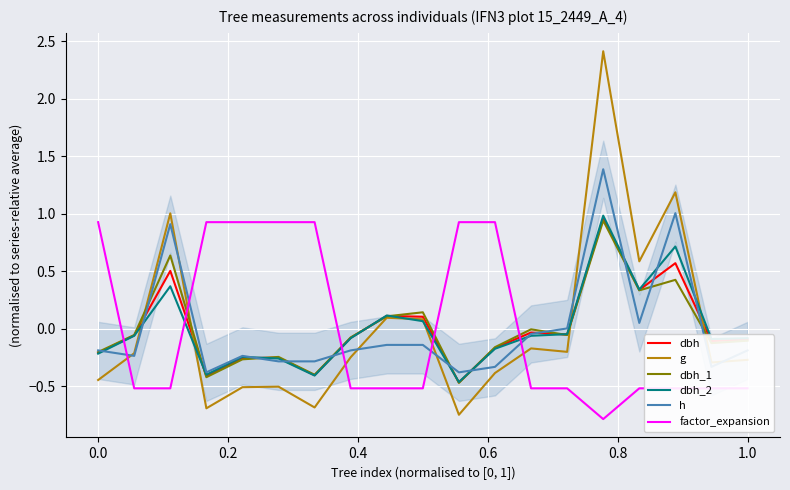

How many data points in g are less than 0?

13